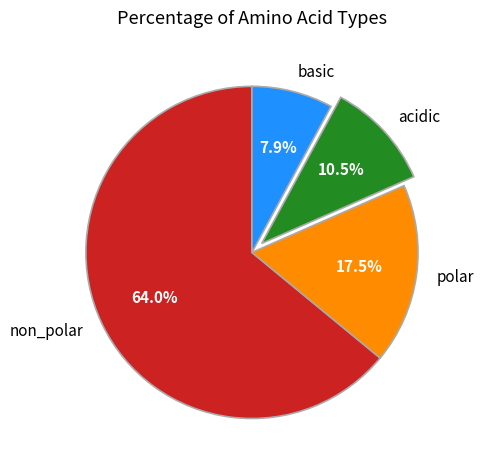

To the nearest percent, what is the combined percentage of acidic and polar?

28%